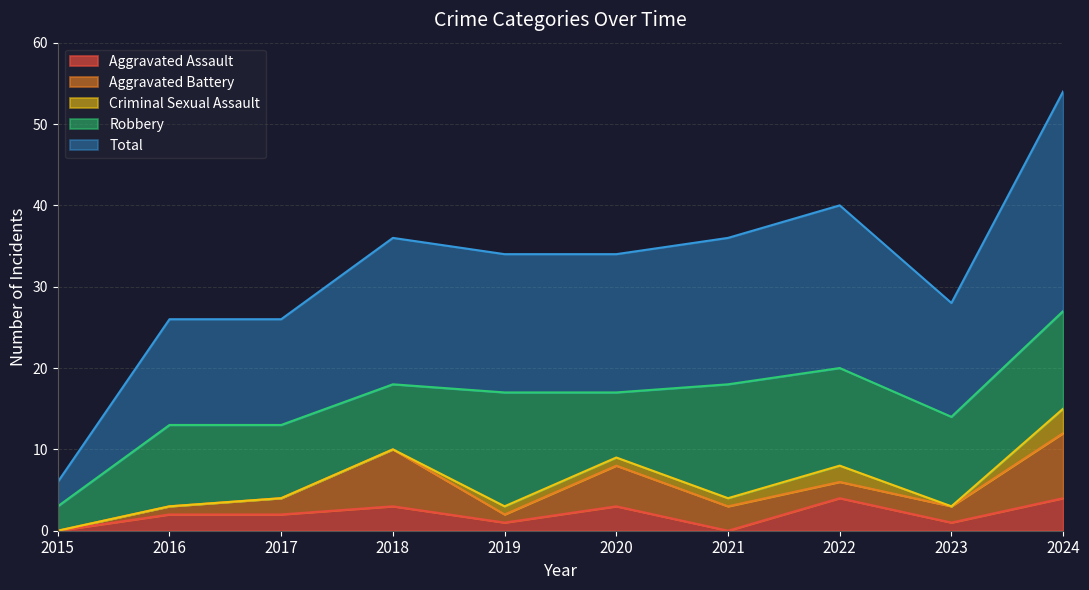

What is the total value across all series at 2015?

6